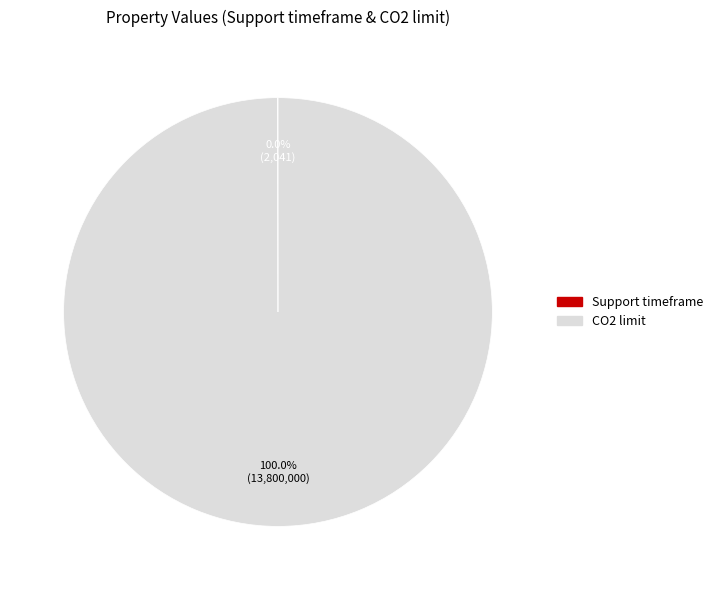

What is the largest slice in the pie chart?

CO2 limit